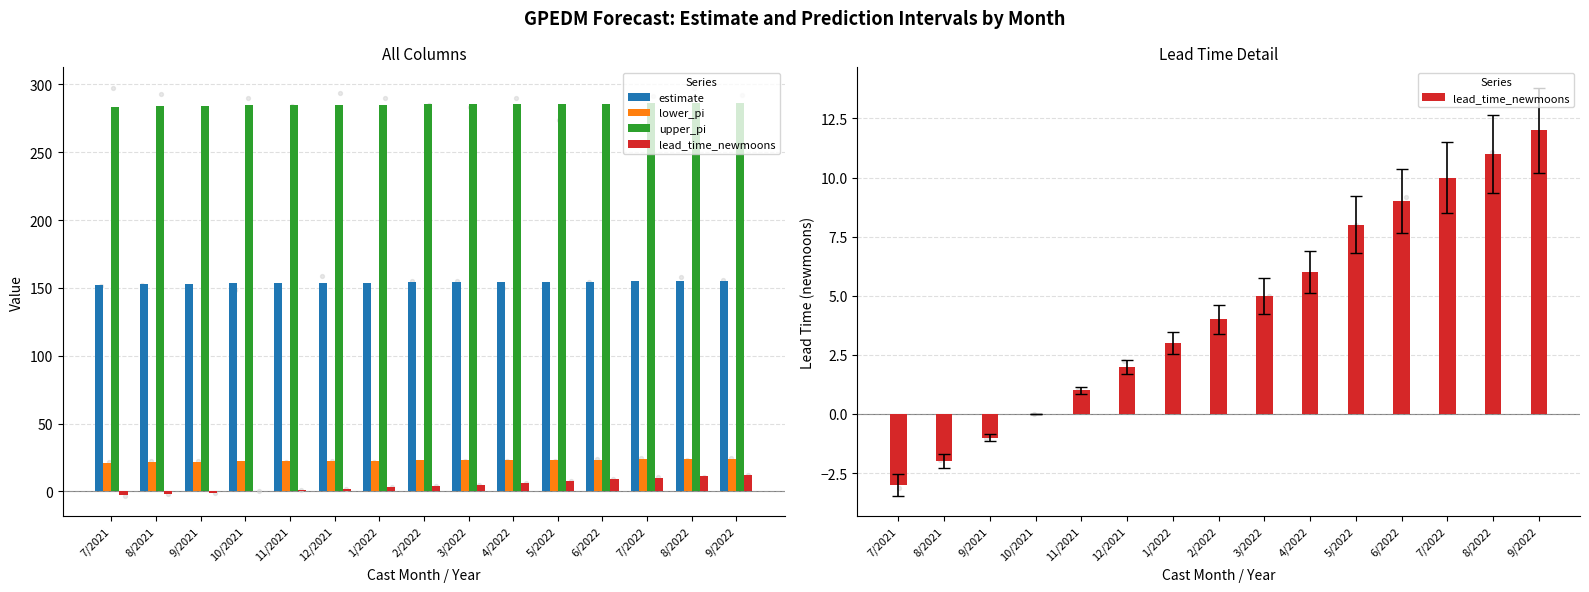

Which series has the largest Y range (max minus min)?

lead_time_newmoons